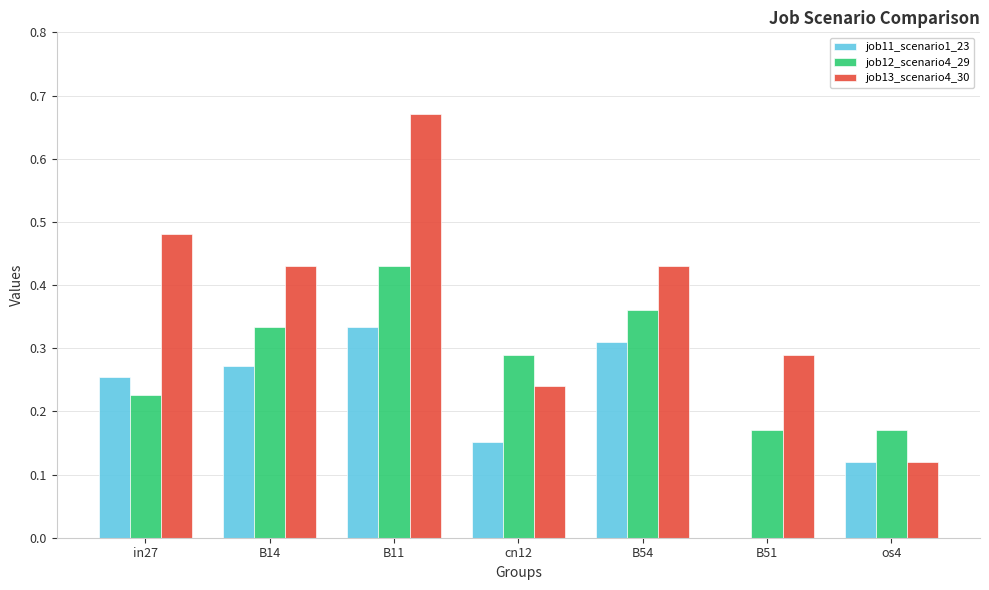

True or false: job11_scenario1_23 has a value of 0.1 at B14.

False